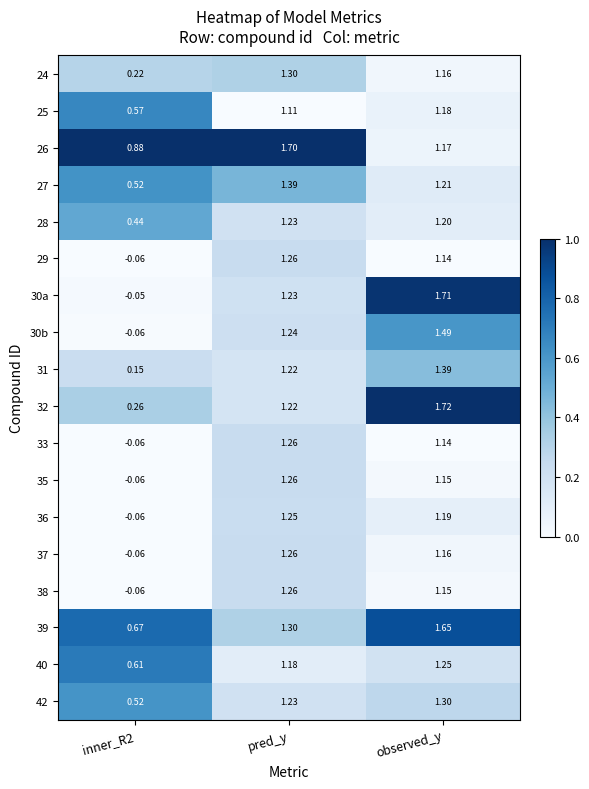

Count the number of data series in this chart.

18